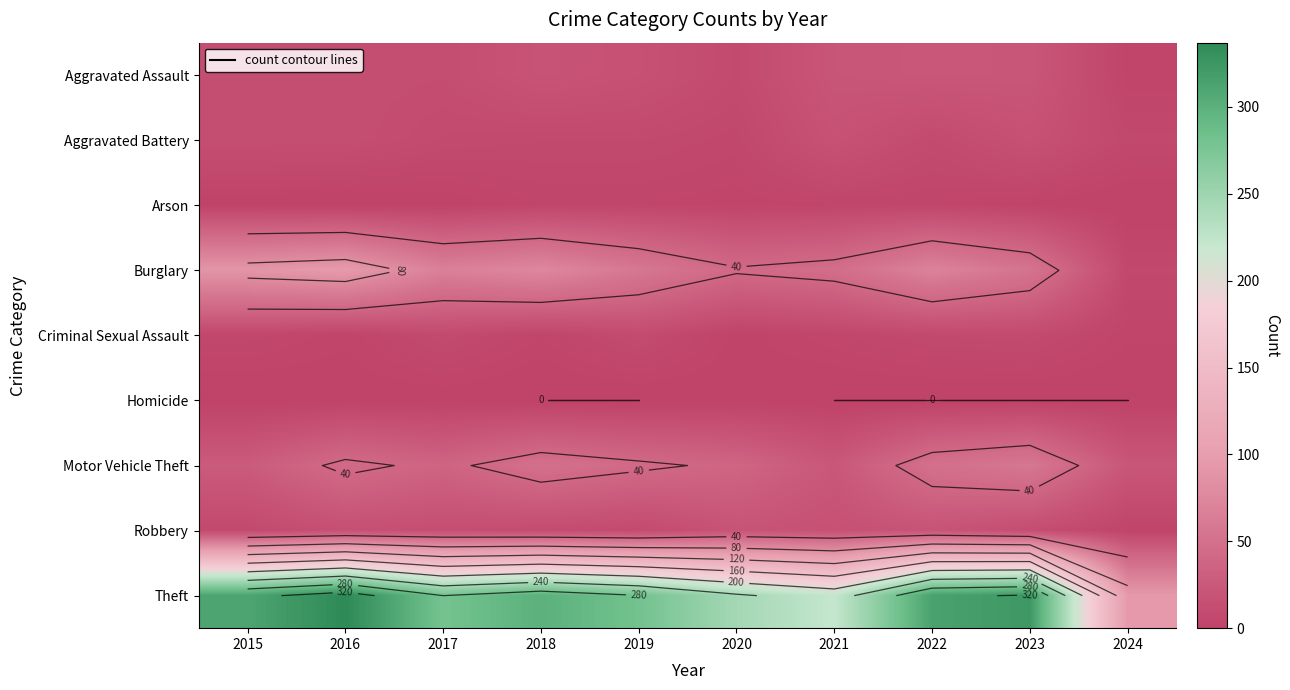

Is it true that Aggravated Assault equals 17 at 2017?

False